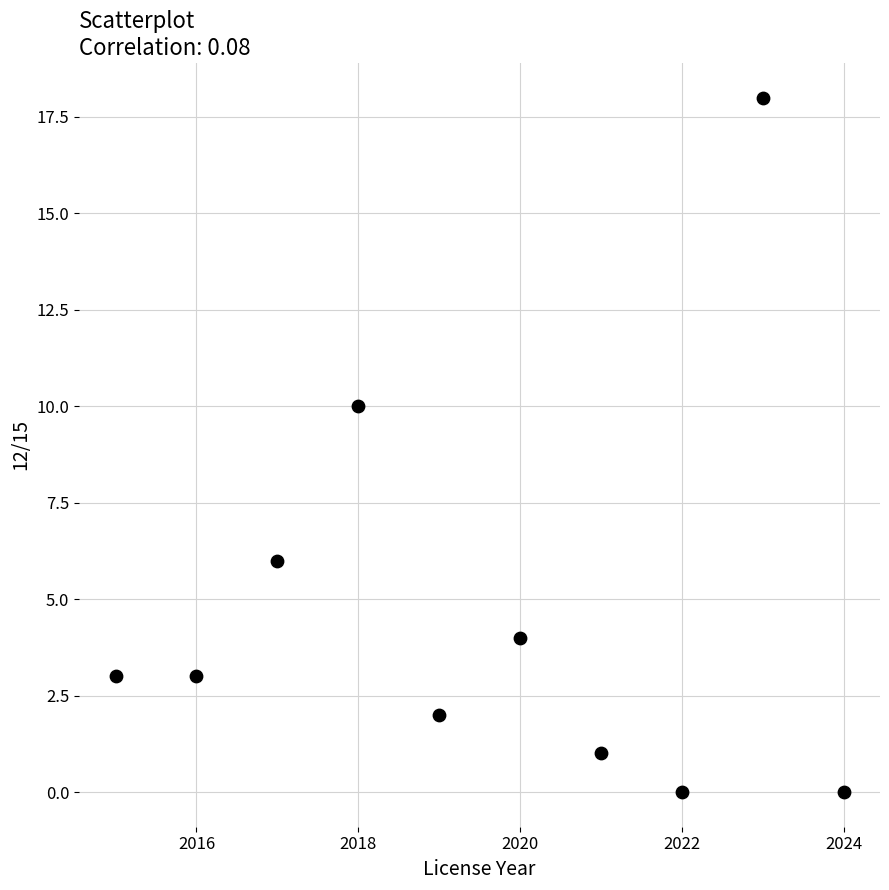

What is the average Y value?

5